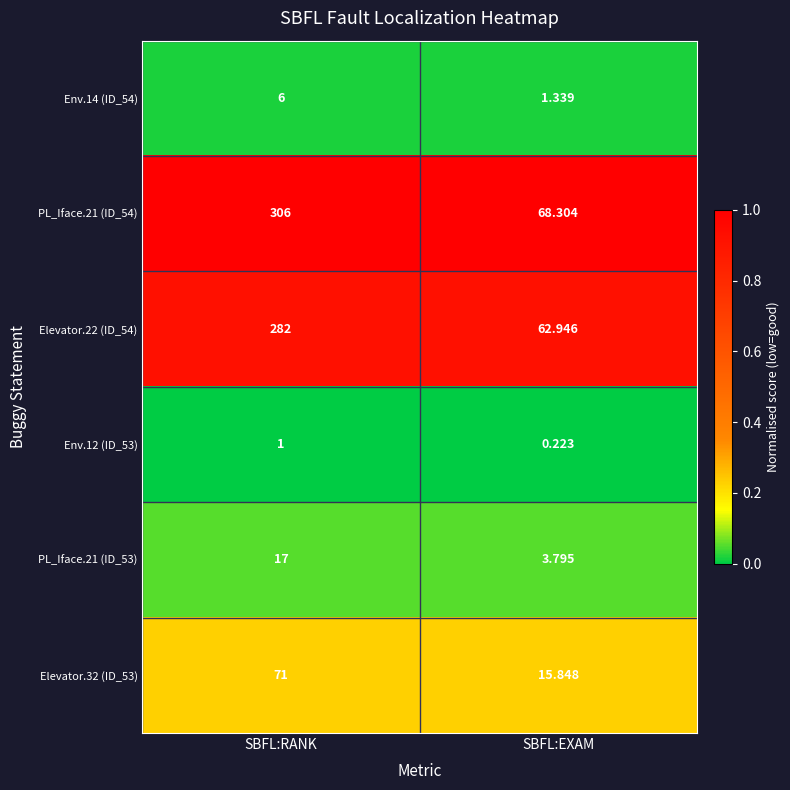

At which category does the chart reach its minimum across all series?

SBFL:EXAM